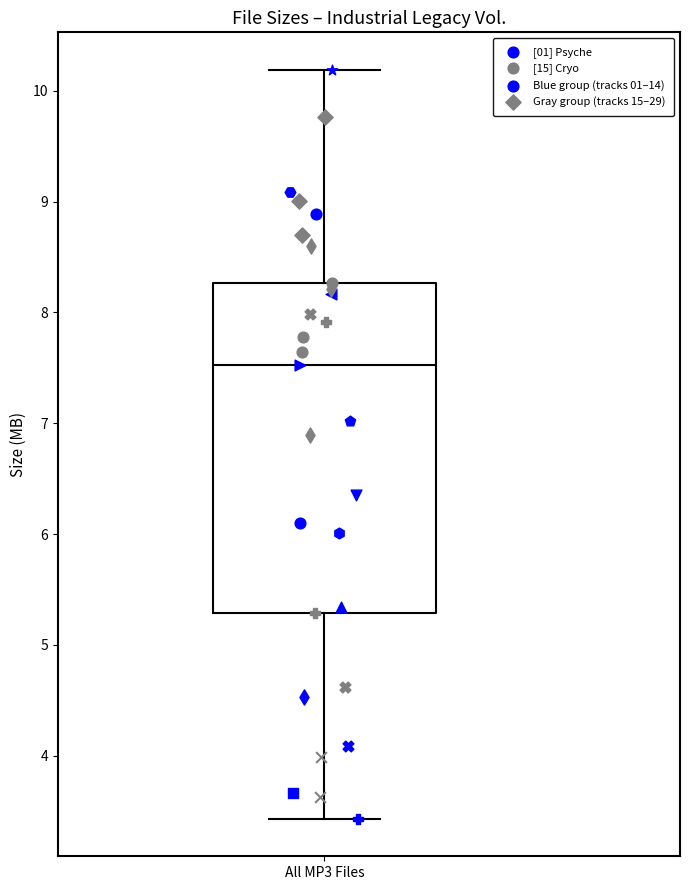

Read this box plot against the y-axis: the position of the median line, the range covered by the box, and the ends of both whiskers. The values are not printed on the chart, so give them approximately, as read against the axis.

median 7.5, box 5.3 to 8.3, whiskers 3.4 to 10.2